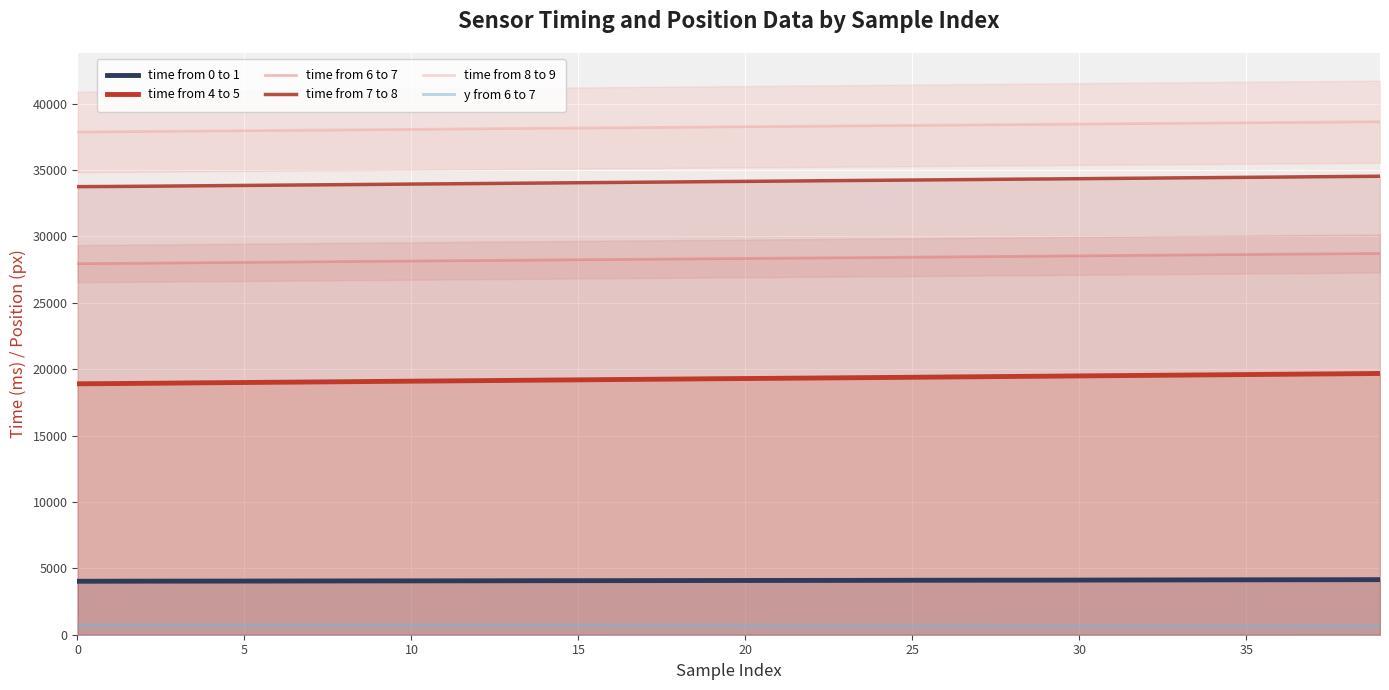

How many data points in time from 6 to 7 are less than 28339?

20